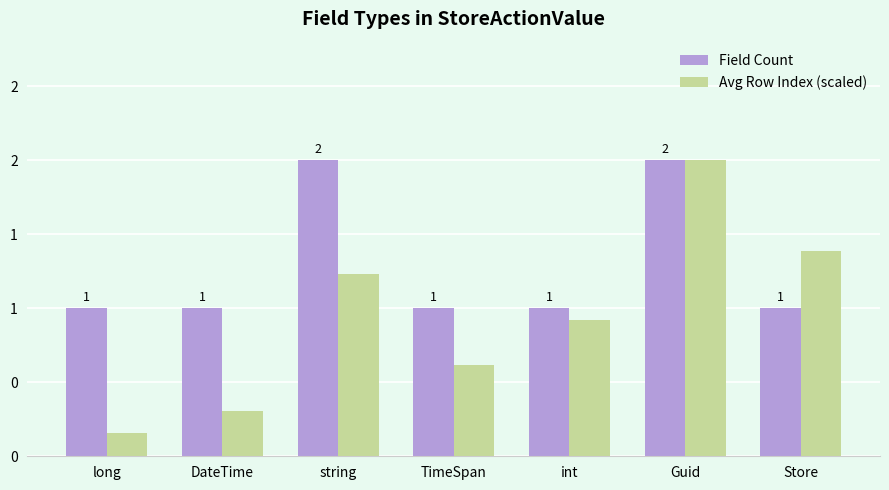

Which series has the largest total across all categories?

Field Count